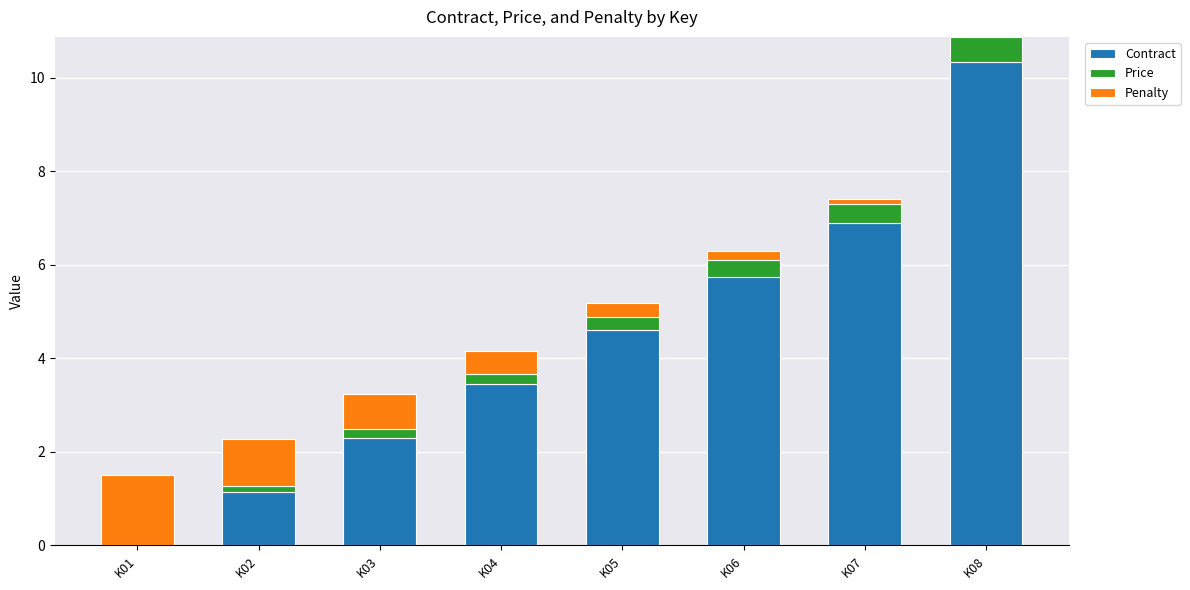

The Contract series shows 1.2 at K03. True or false?

False